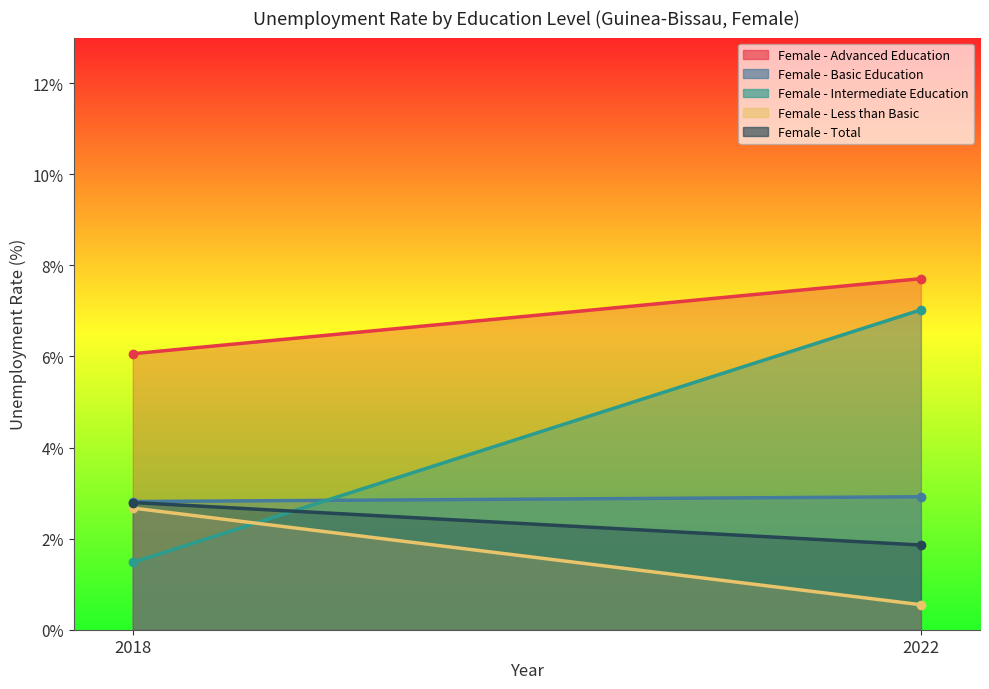

What is the total value across all series at 2018?

15.8